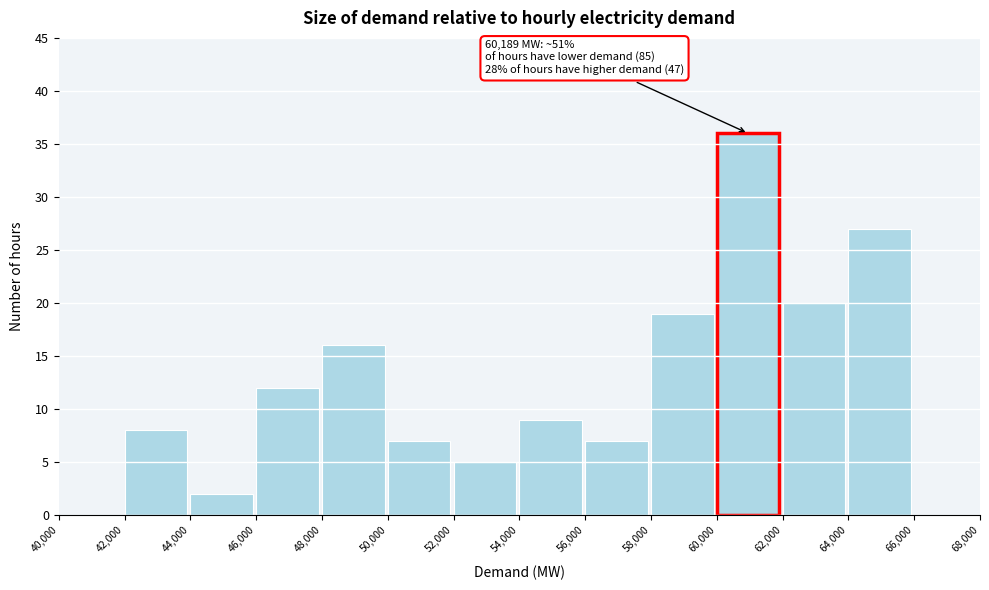

Over which range of the x-axis is the bar tallest?

60,000 to 62,000